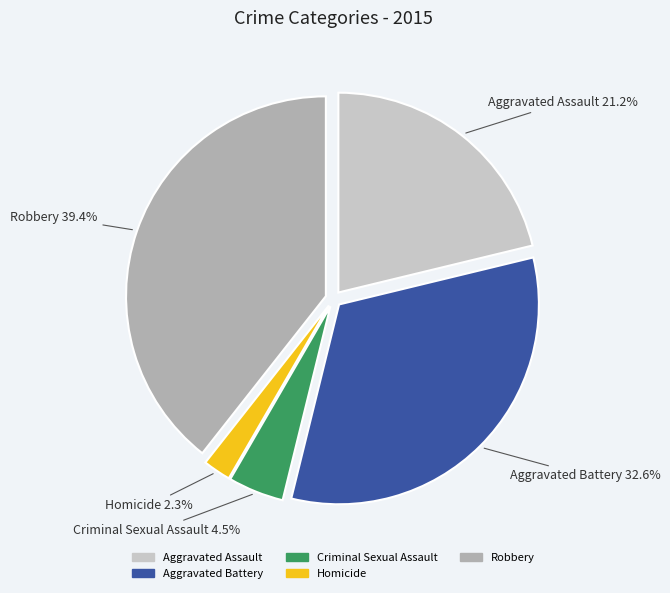

Approximately how many times larger is the value at Criminal Sexual Assault compared to Aggravated Assault?

0.2